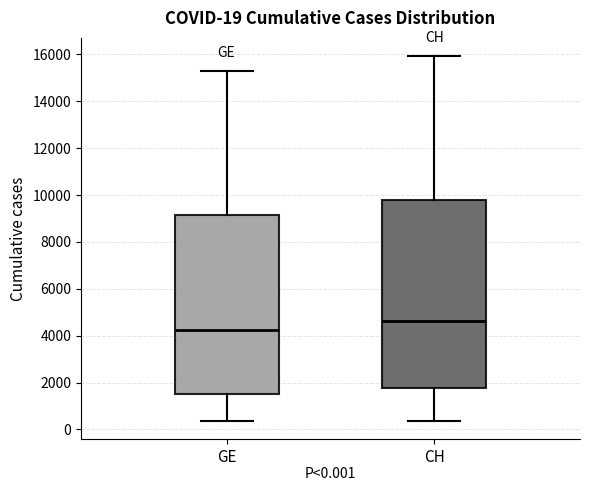

Which box has the lowest median line?

GE